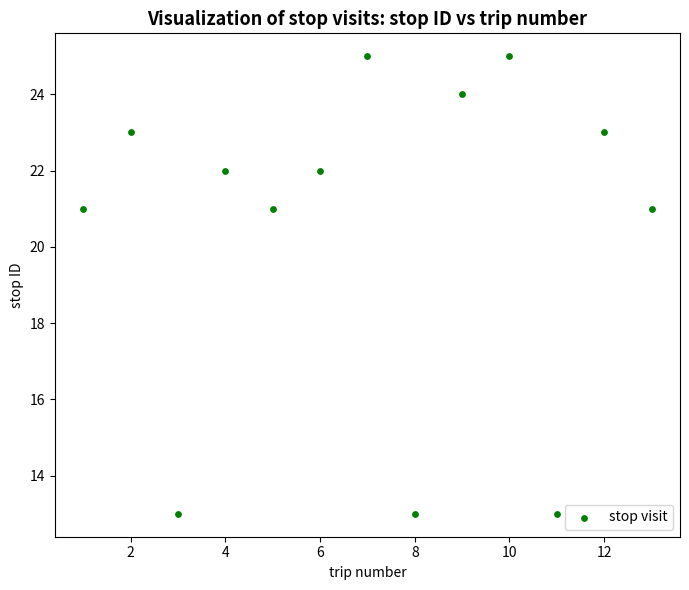

What is the range of X values (max minus min)?

12